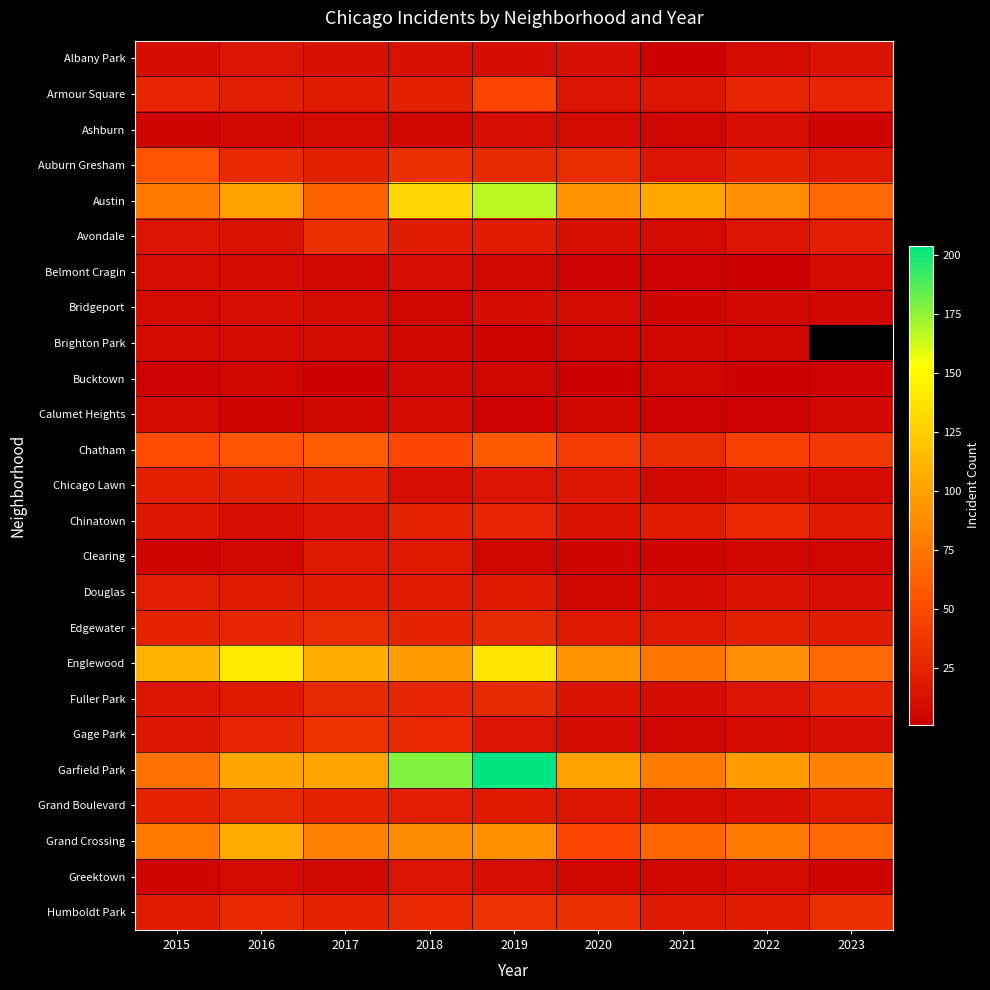

What is the average value of the Calumet Heights series?

5.3